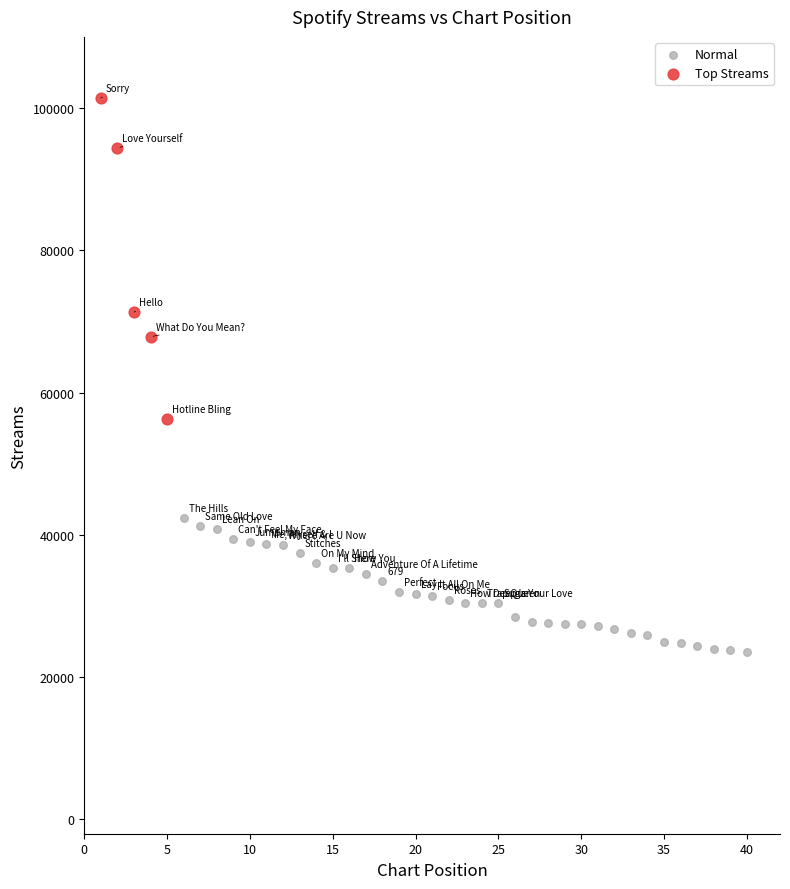

Which series has the largest Y range (max minus min)?

Top Streams